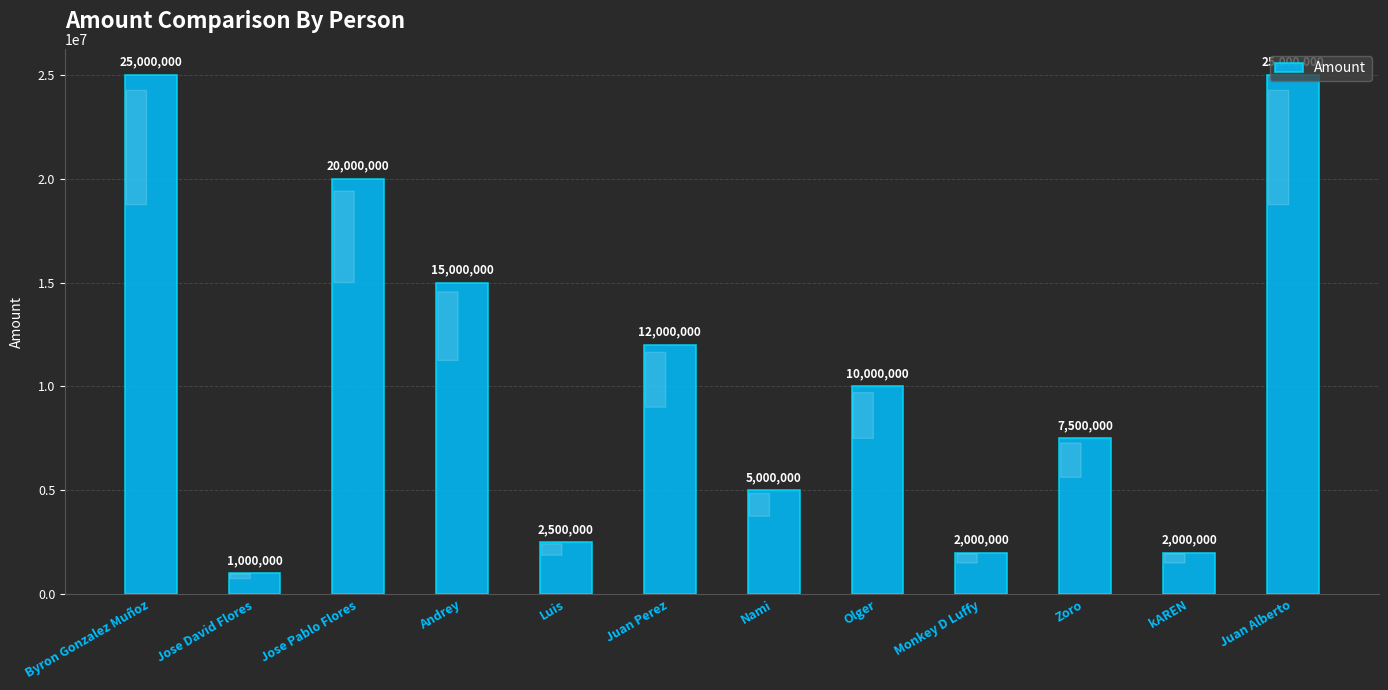

Count the number of categories in the chart.

12